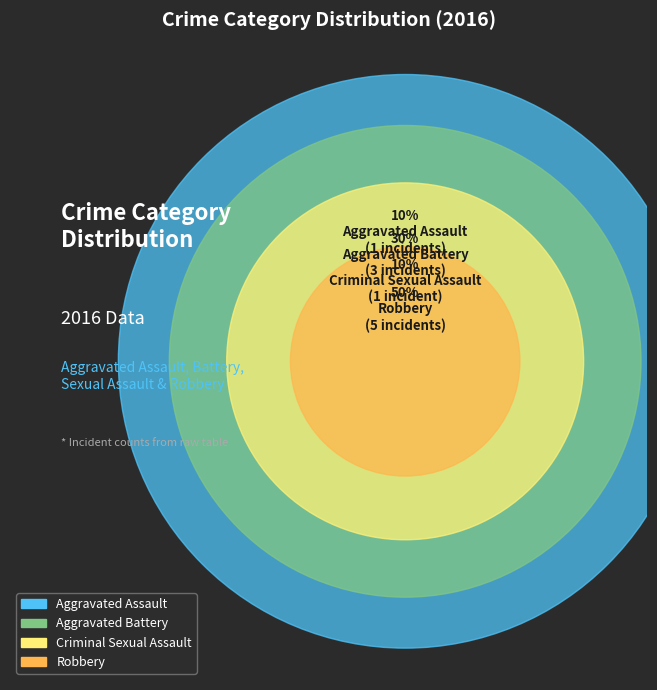

Is there a majority slice in this chart?

No